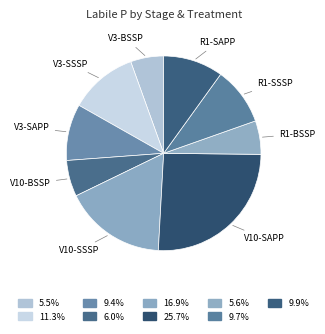

Combined, do R1-BSSP and V10-SSSP account for over 50%?

No